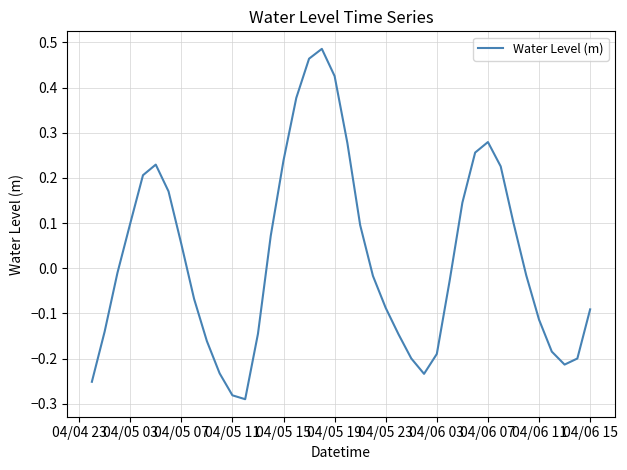

How many values are above zero?

18